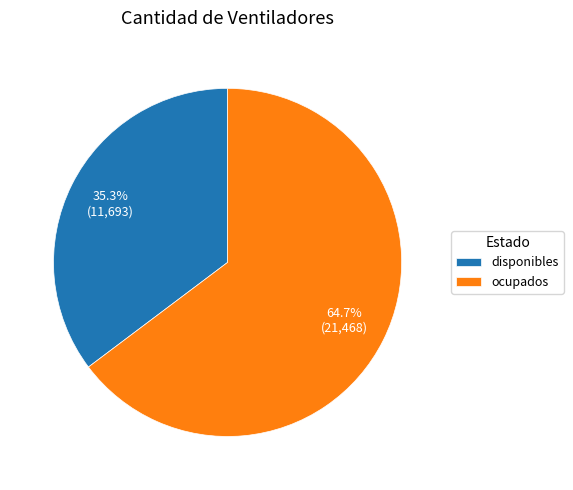

Count the number of slices in the pie.

2